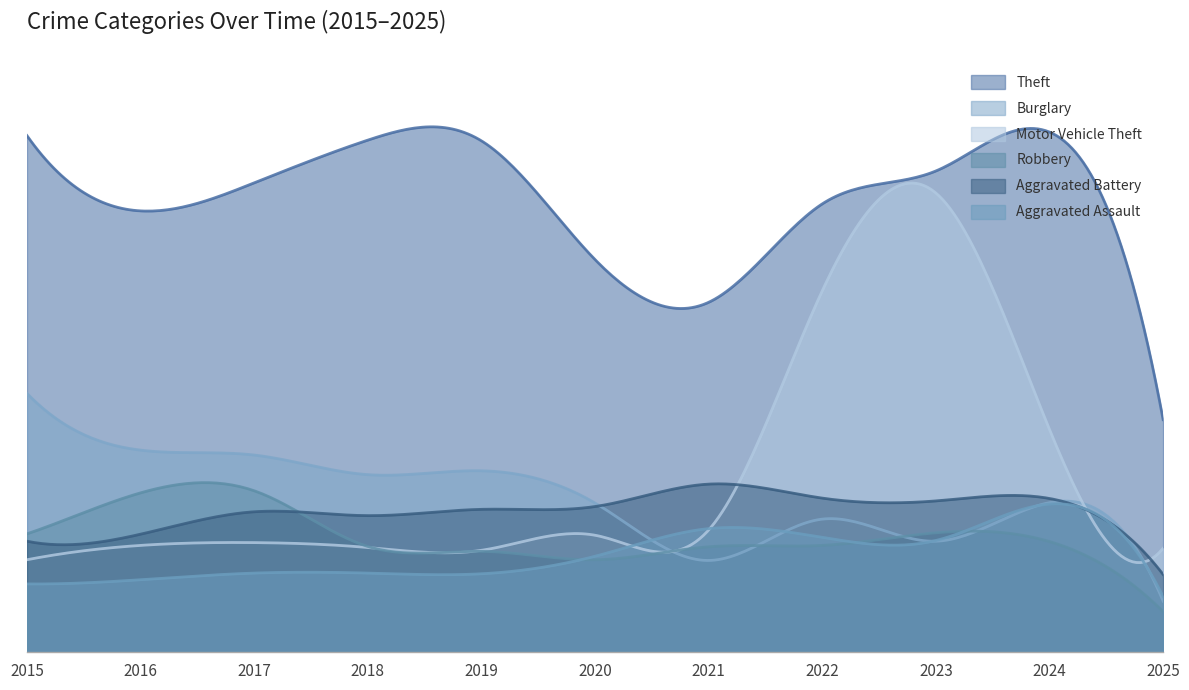

What is the approximate value of Aggravated Battery at 2024, to the nearest 5?

440